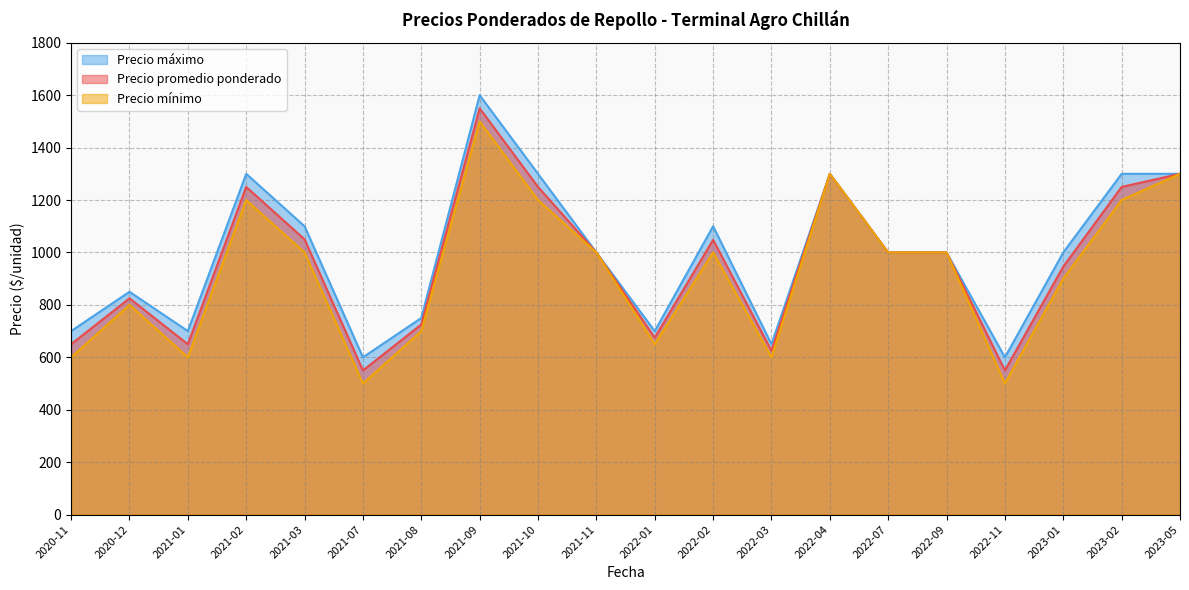

How many data points does each series have?

20